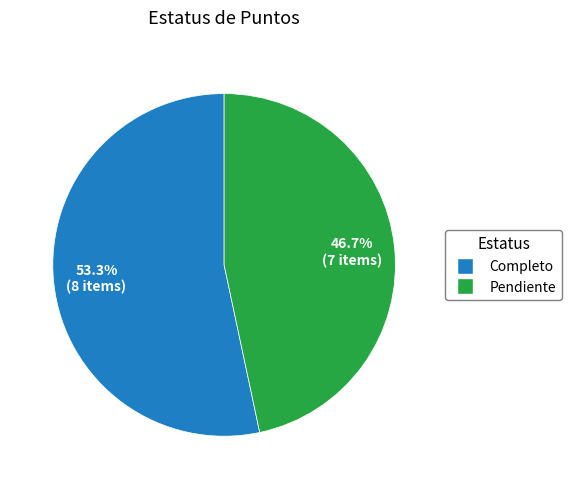

Which category has the smallest portion of the pie?

Pendiente